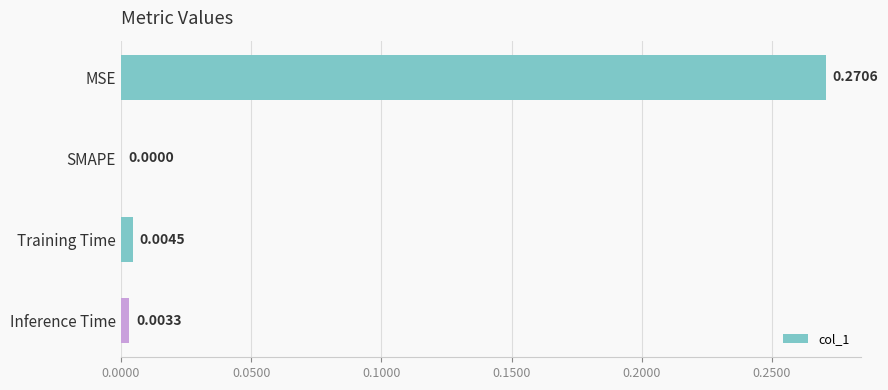

Between Training Time and MSE, which is larger?

MSE